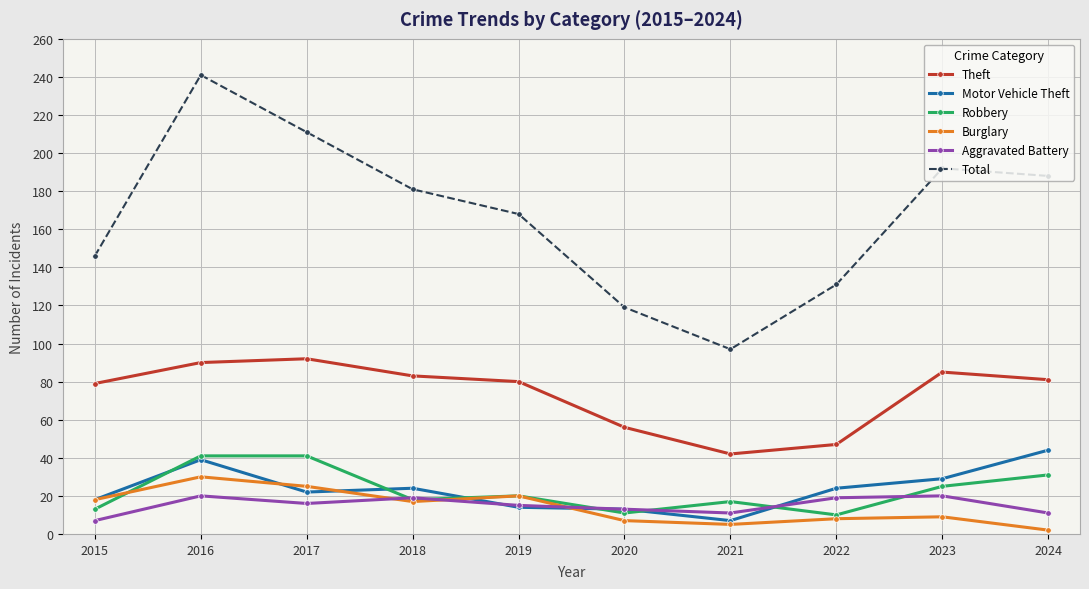

Which series has the widest spread of values?

Total